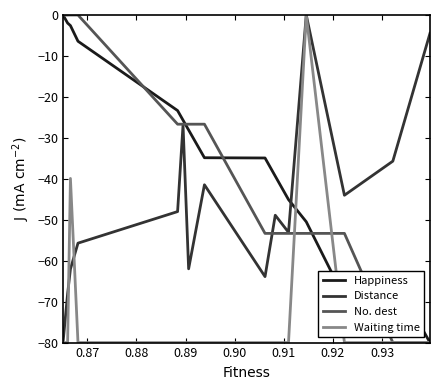

Is it true that Distance equals -22.2 at 28?

False